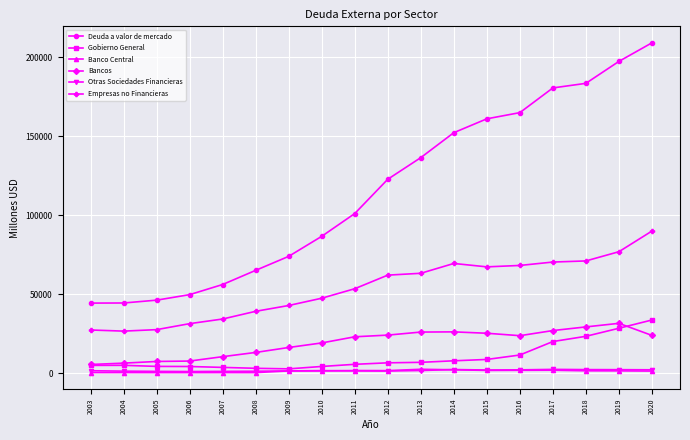

What is the sum of the Banco Central values at 2010 and 2014?

3546